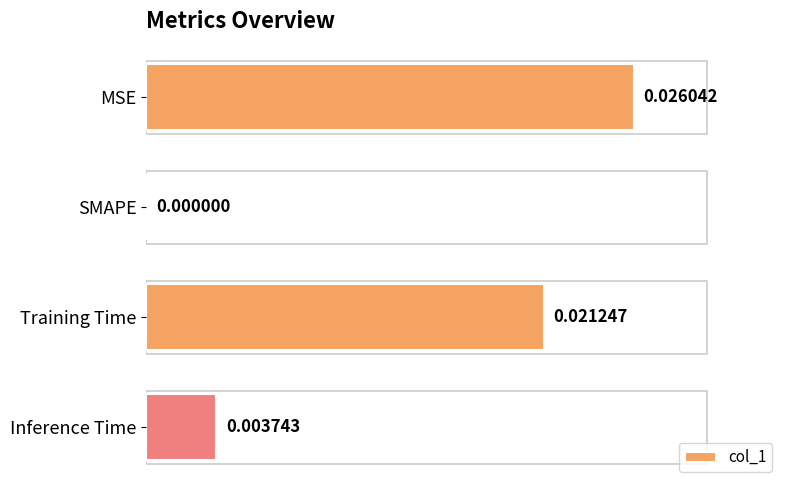

Which category has the highest value across all series?

MSE